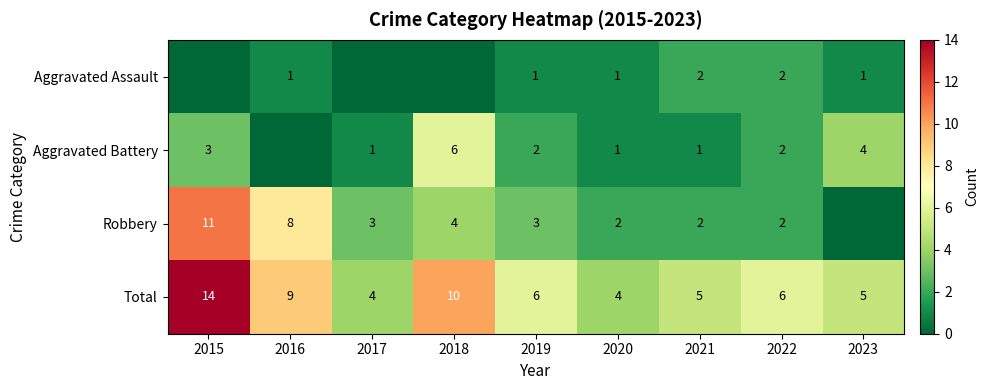

What value does the Total series have at 2022, to the nearest 5?

5